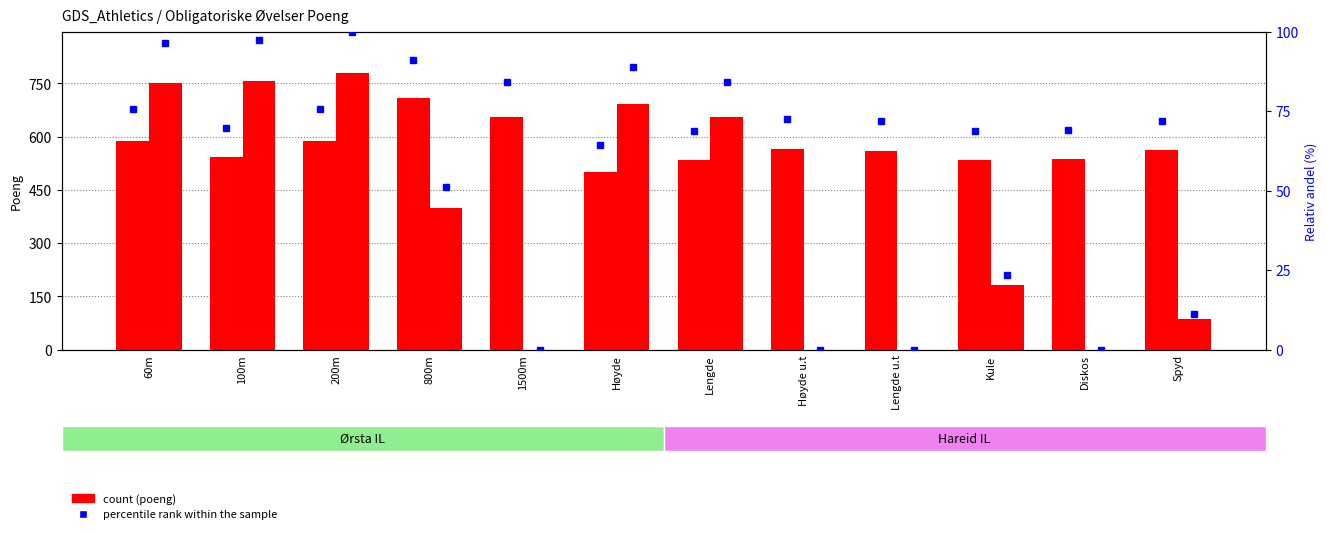

What is the sum of the Hareid IL (poeng) values at Lengde u.t and Høyde?

691